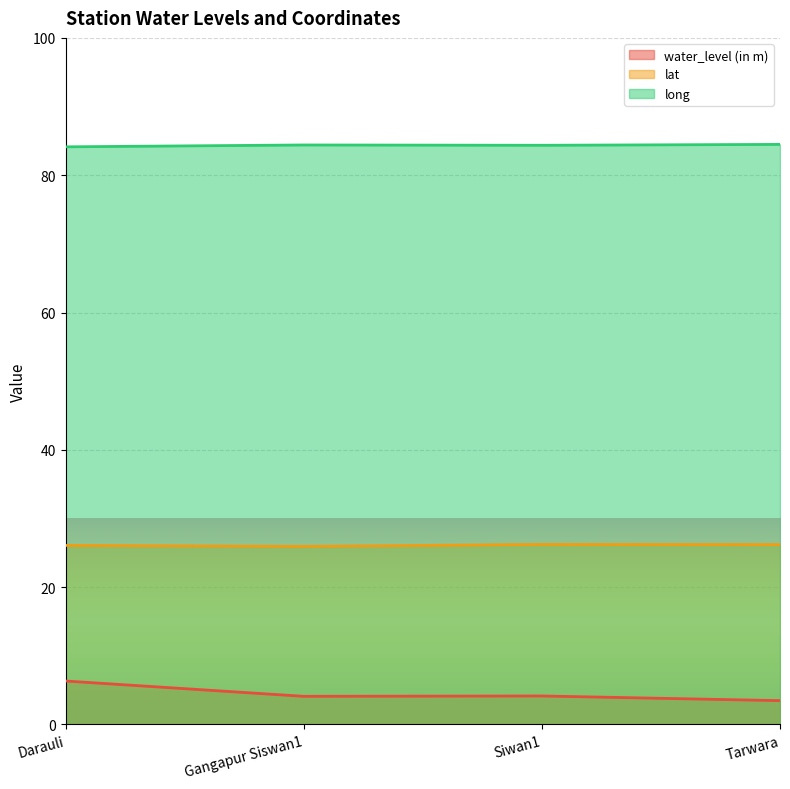

In water_level (in m), how many points are higher than both neighbors (excluding endpoints)?

1